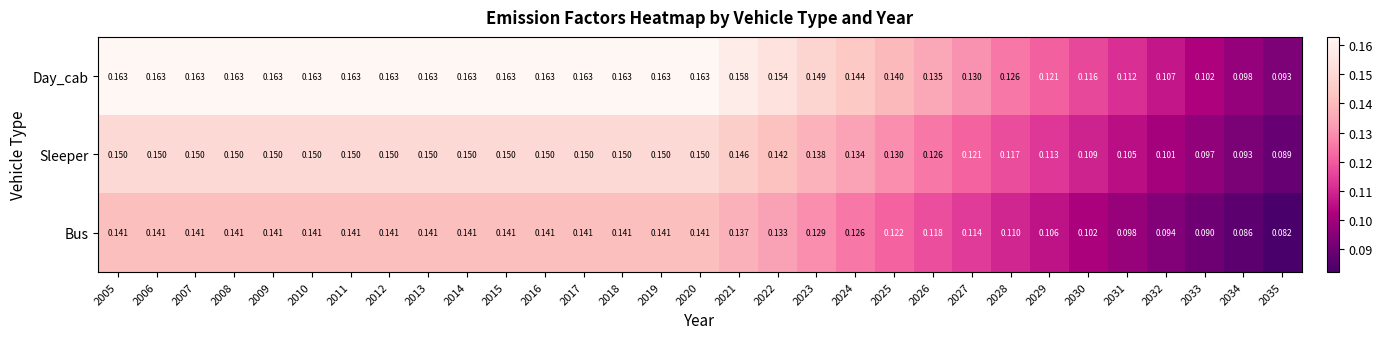

Count the number of categories in the chart.

31